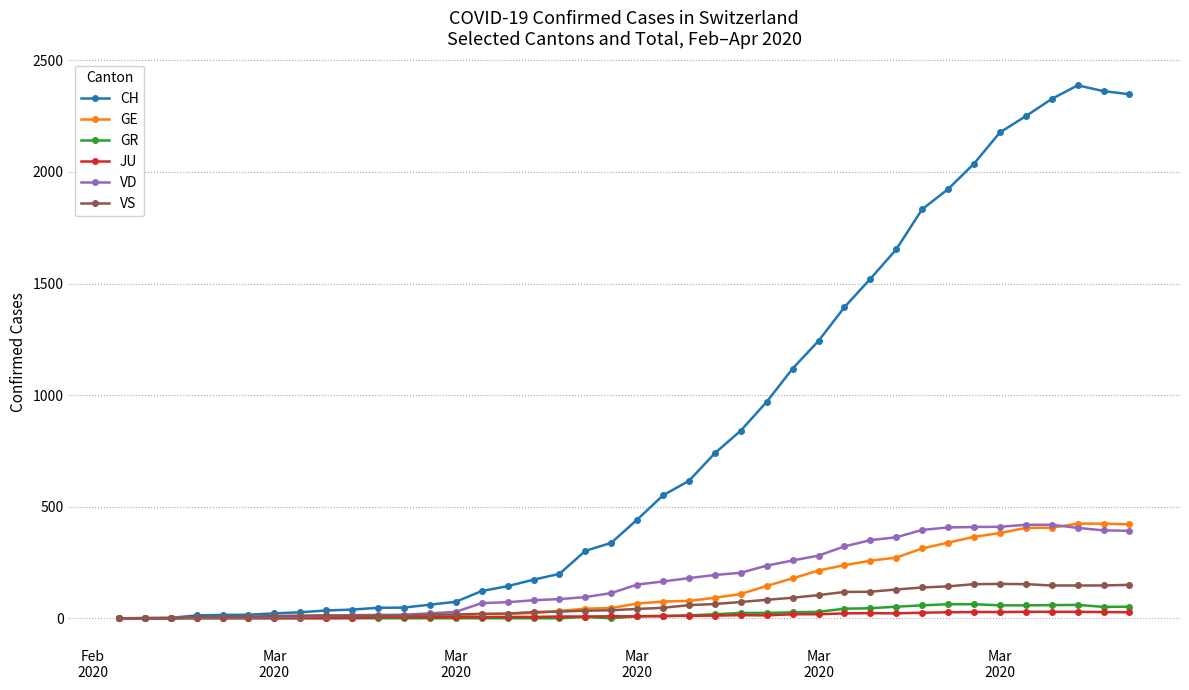

What is the maximum value shown in the chart?

2388